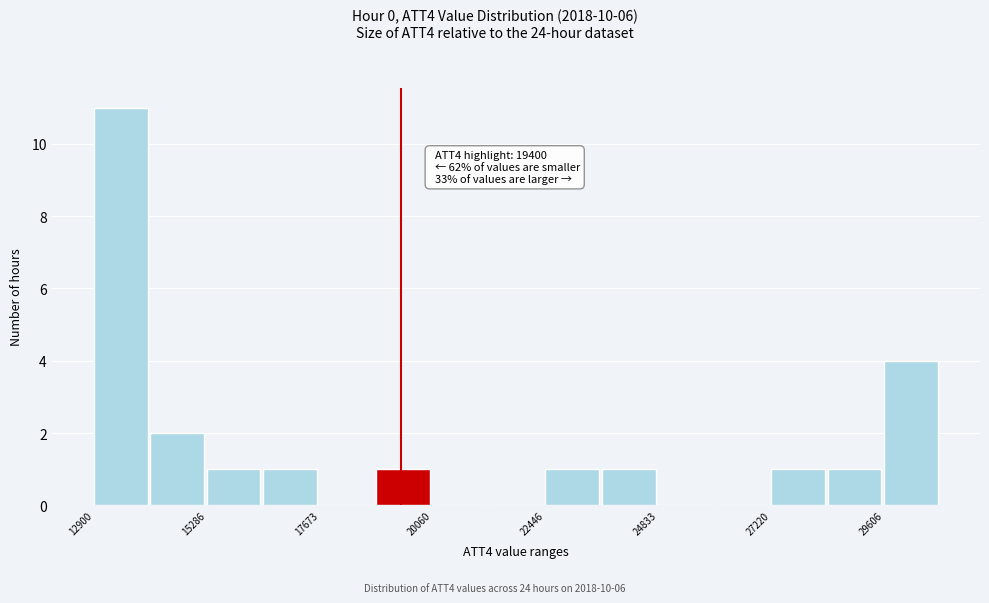

Read against the x-axis, roughly where is the centre of the tallest bar?

13500